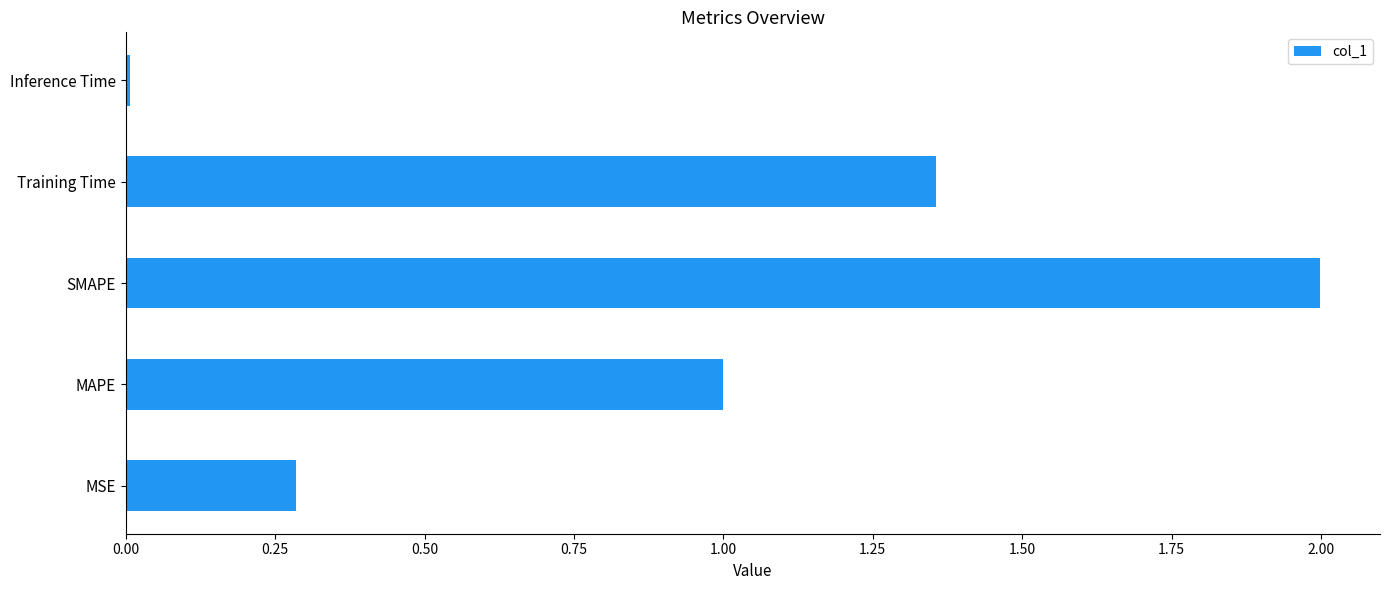

Rank the categories by value from highest to lowest.

SMAPE, Training Time, MAPE, MSE, Inference Time